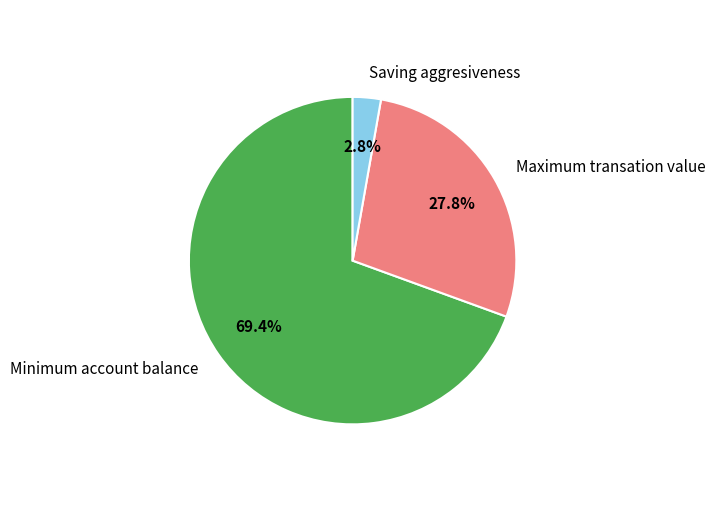

To the nearest percent, what percentage of the pie is Saving aggresiveness?

3%